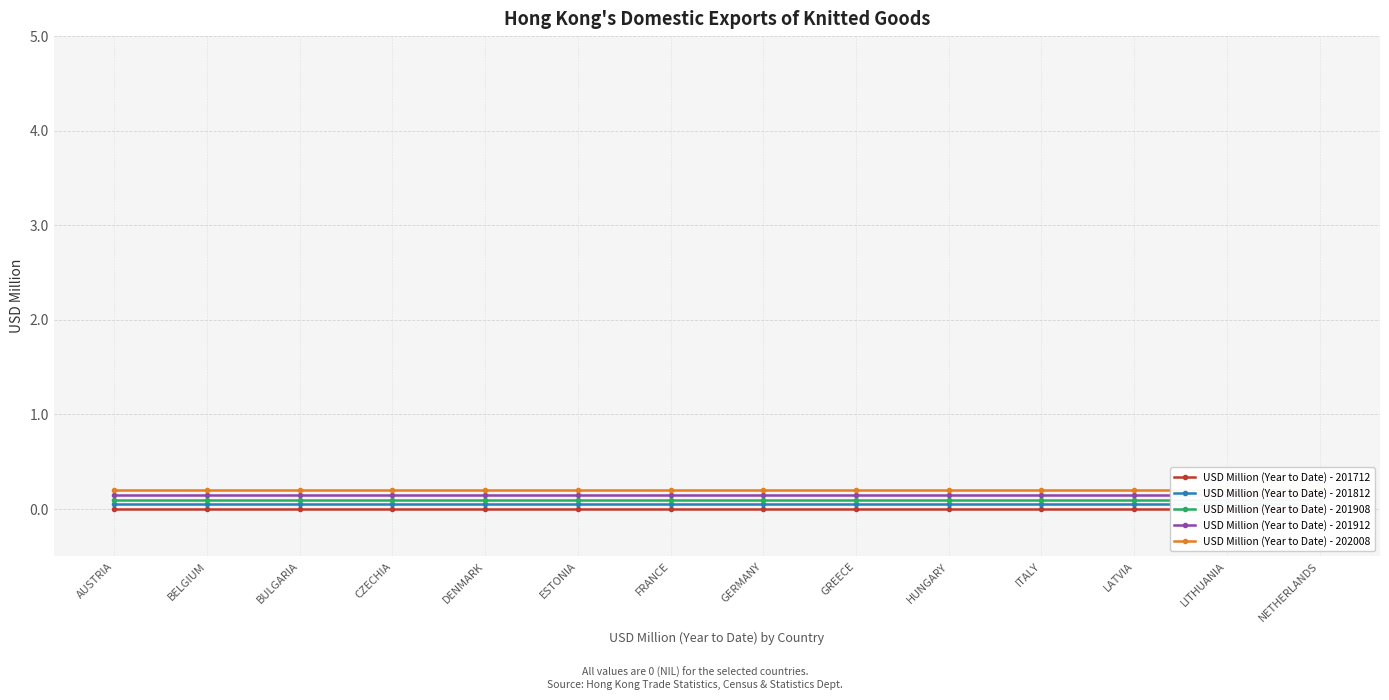

Is it true that USD Million (Year to Date) - 201912 equals 0.1 at CZECHIA?

False